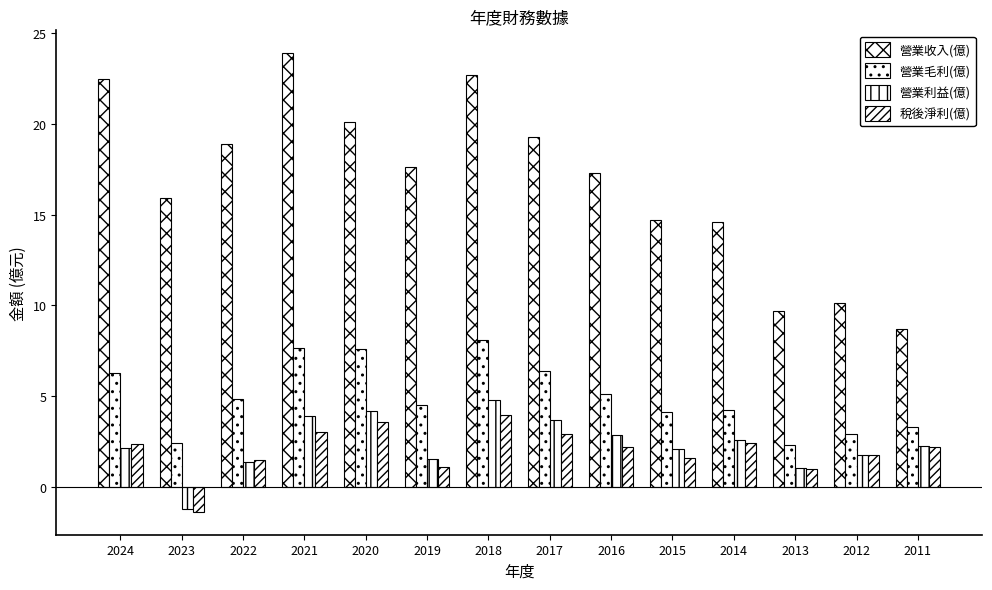

How many series are shown in this chart?

4